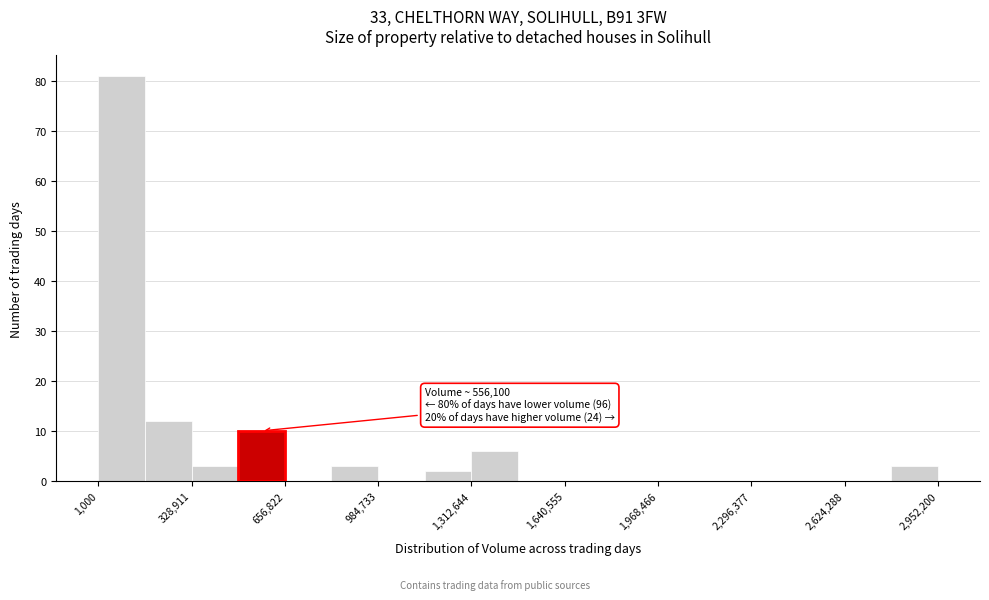

Read against the x-axis, roughly where is the centre of the tallest bar?

100000